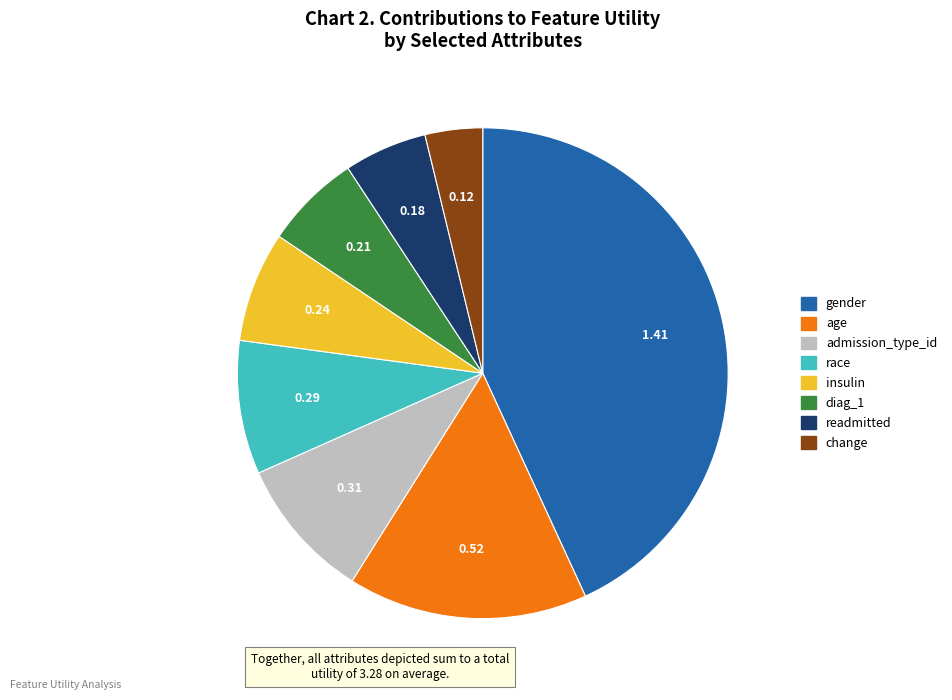

How many segments does this pie chart have?

8